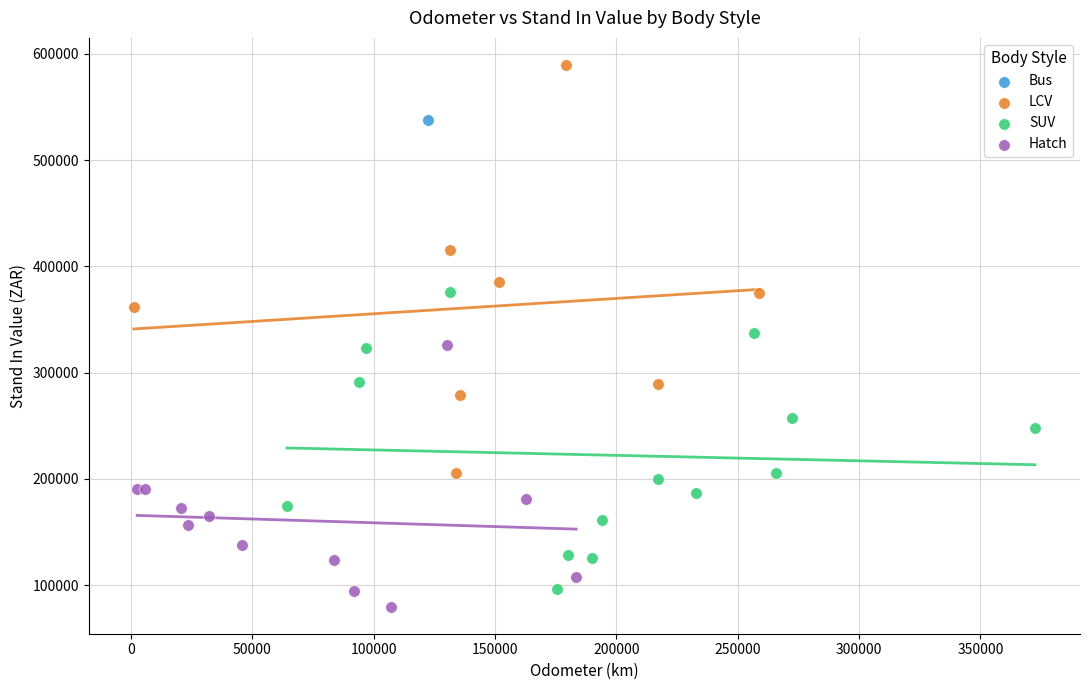

What are all the series names shown in the legend?

Bus, LCV, SUV, Hatch